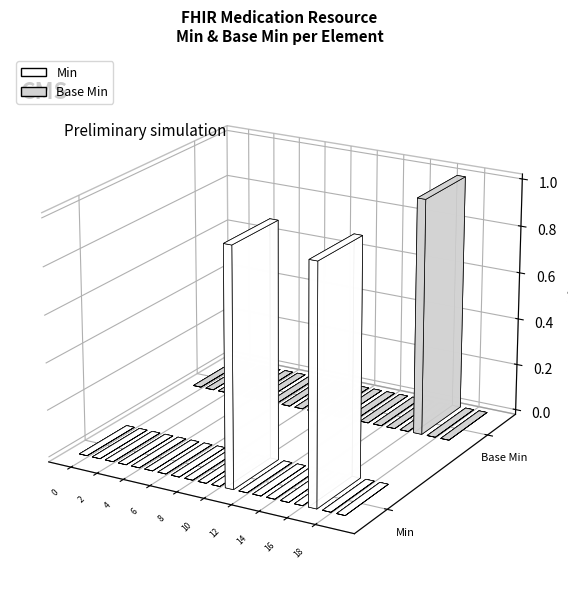

Reading left to right, list all the values displayed in this chart.

Min: 0	0	0	0	0	0	0	0	0	0	0	1	0	0	0	0	0	1	0	0
Base Min: 0	0	0	0	0	0	0	0	0	0	0	0	0	0	0	0	0	1	0	0